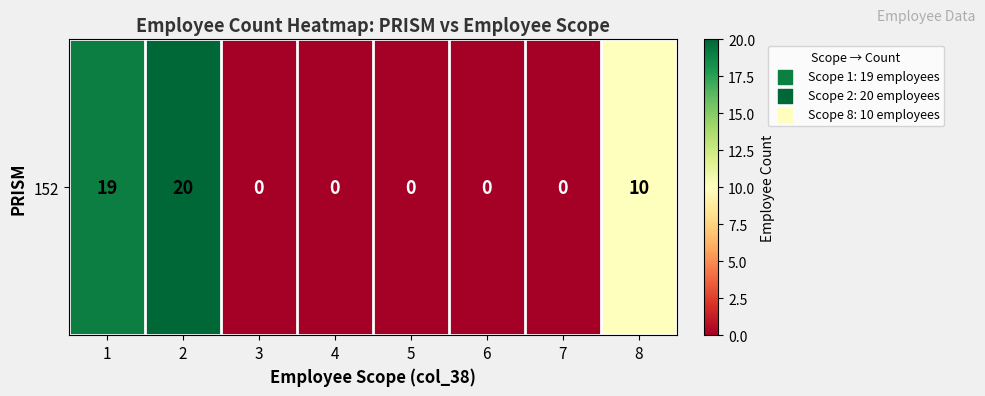

What is the average value?

6